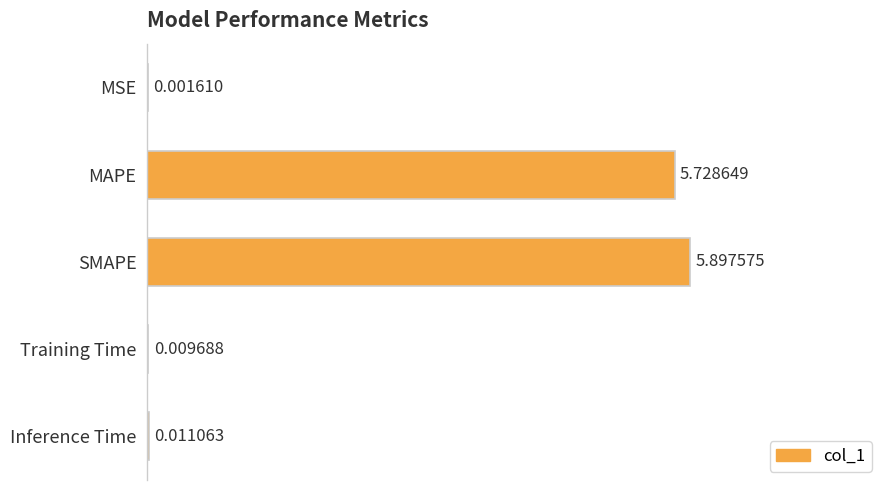

Where is the data nearest to the value 0?

MSE